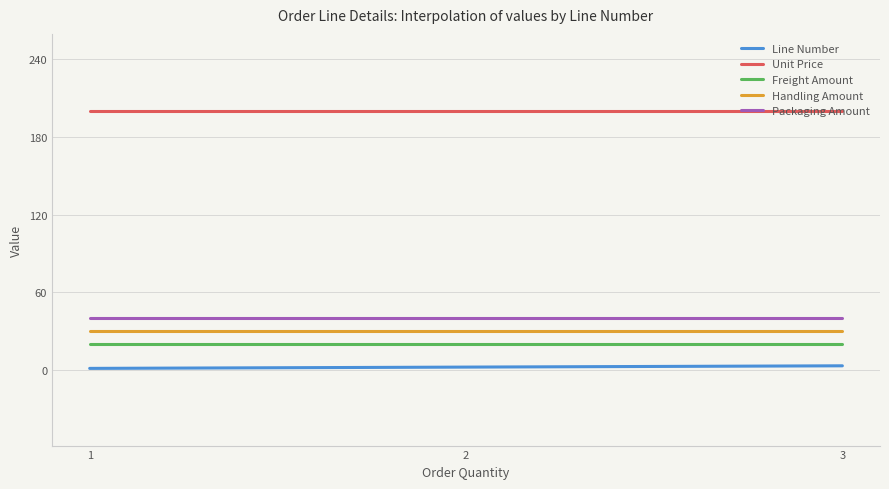

Count the number of categories in the chart.

3